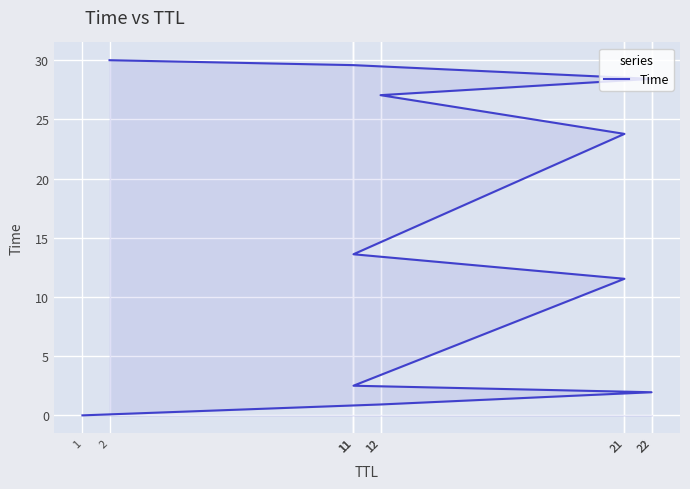

True or false: the data has more than 0 interior local peaks.

False